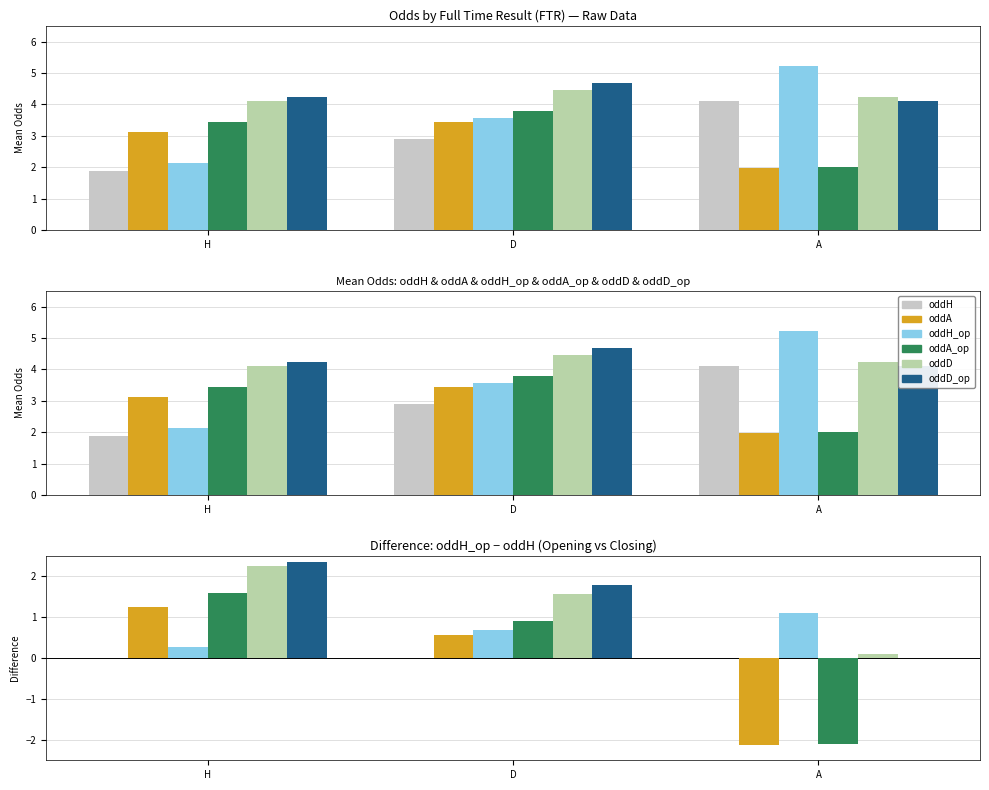

What is the difference between the maximum and minimum values in the oddA series?

1.5